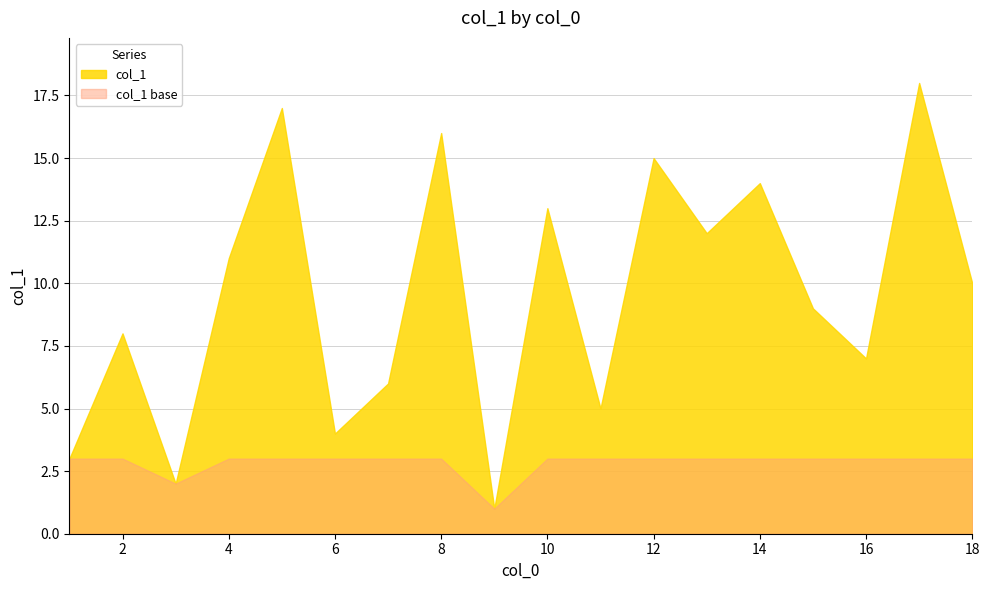

List the labels in order of value, largest first.

17, 5, 8, 12, 14, 10, 13, 4, 18, 15, 2, 16, 7, 11, 6, 1, 3, 9